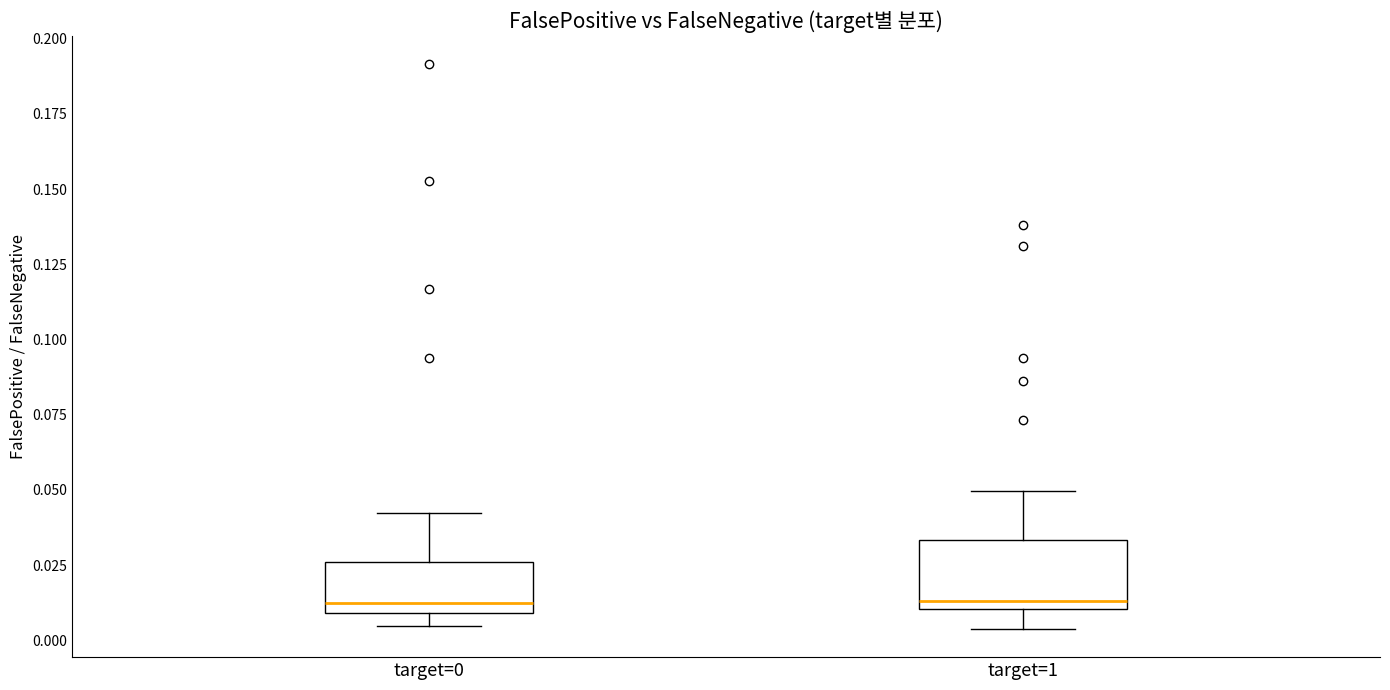

Reading left to right, transcribe this box plot: for each box, give where its median line is, the range the box spans, and where its two whiskers end, as read against the y-axis. The values are not printed on the chart, so give them approximately, as read against the axis.

target=0: median 0.015, box 0.010 to 0.025, whiskers 0.005 to 0.040
target=1: median 0.015, box 0.010 to 0.035, whiskers 0.005 to 0.050